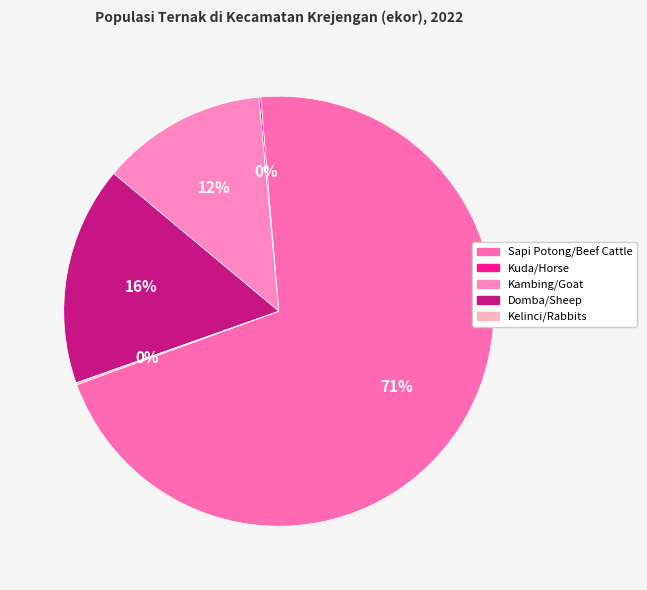

What percentage do Kambing/Goat and Kuda/Horse together represent?

12.6%